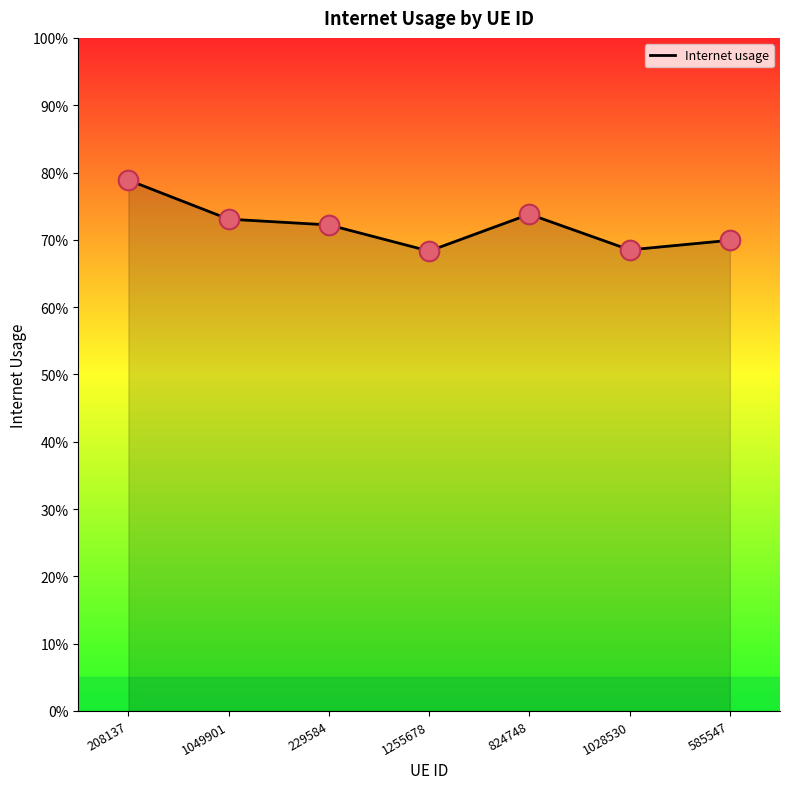

Does the chart have visible grid lines?

No